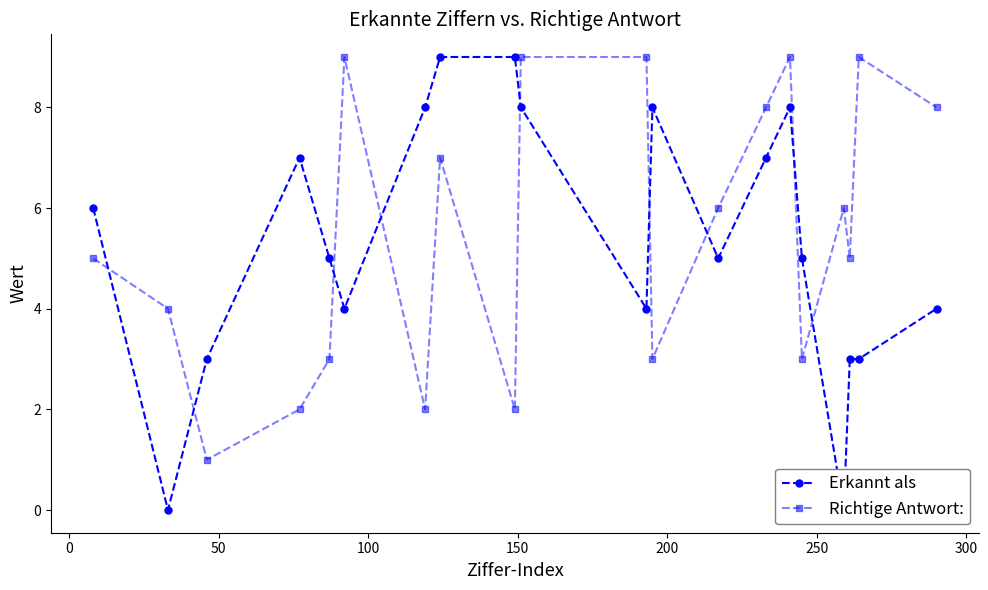

Which series has the widest spread of values?

Erkannt als